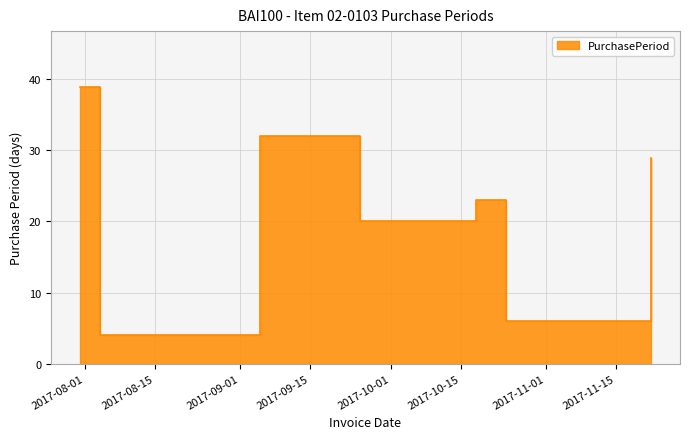

Reading left to right, extract all data points from this chart.

39	4	32	20	23	6	29